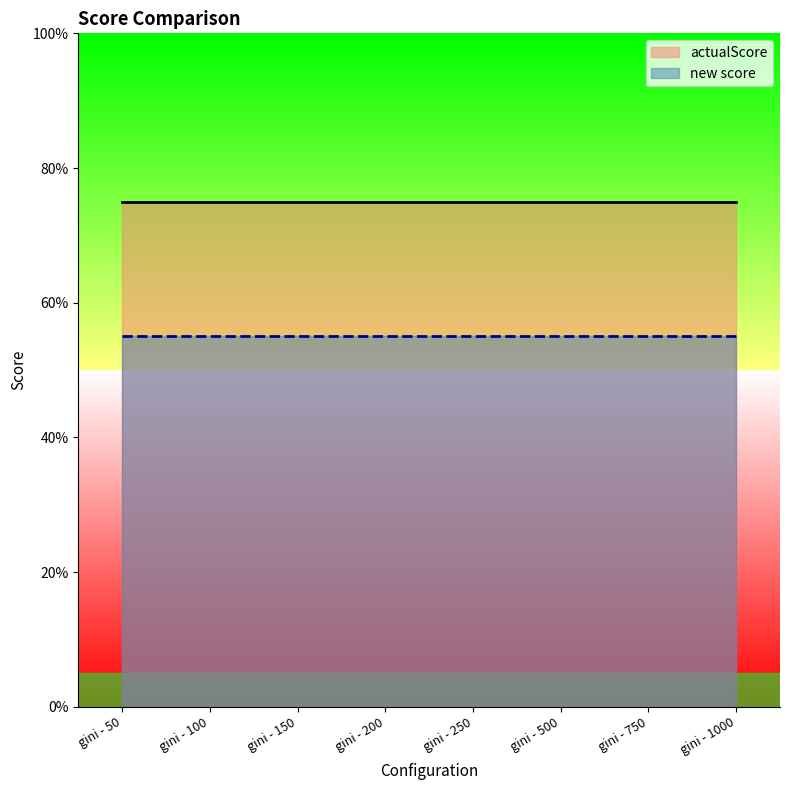

What is the sum of the new score values at gini - 1000 and gini - 250?

1.1